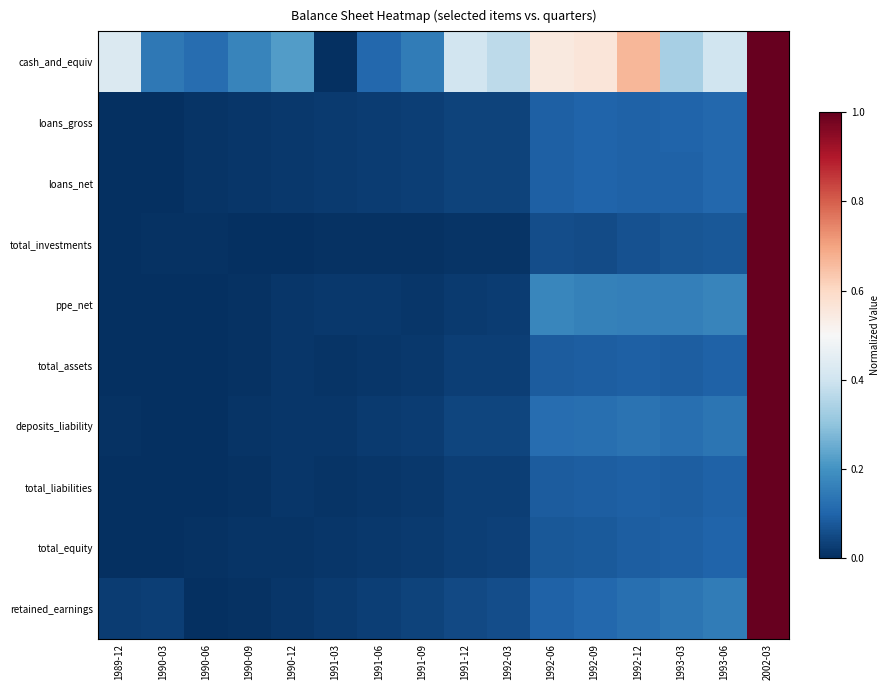

What is the spread (max minus min) of values at 1993-06?

0.3